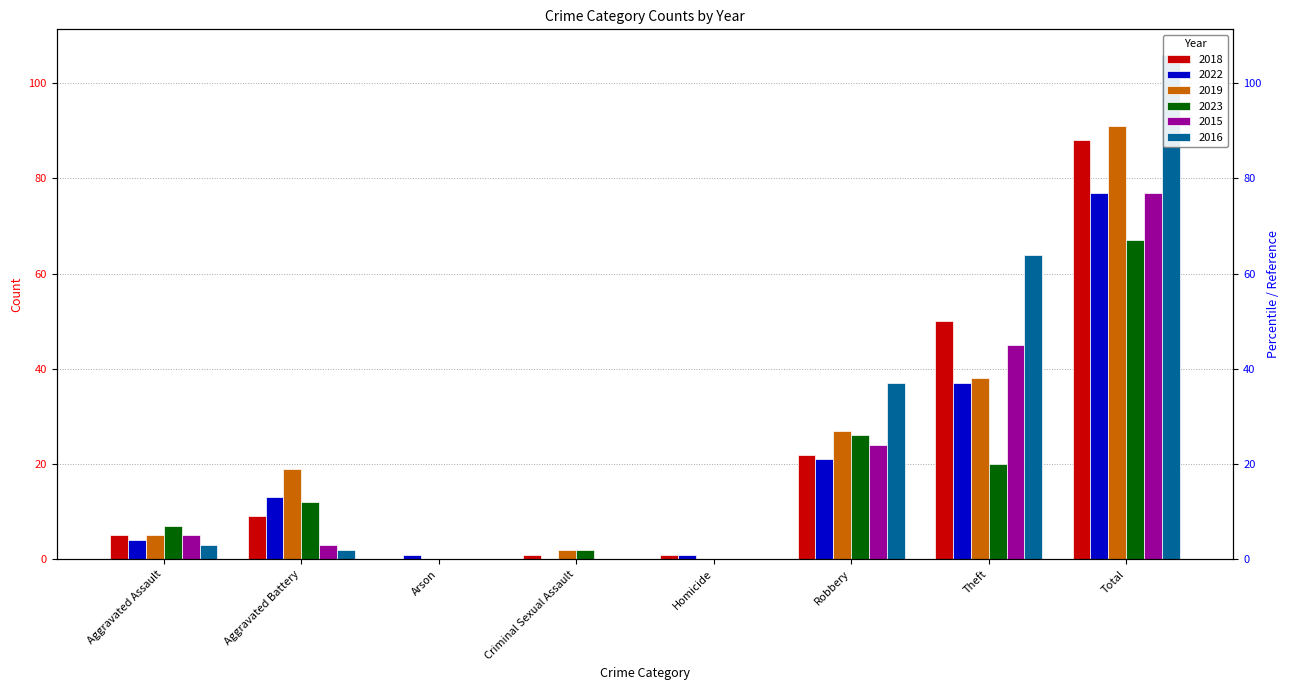

Rank the series at Homicide from lowest to highest value.

2019, 2023, 2015, 2016, 2018, 2022